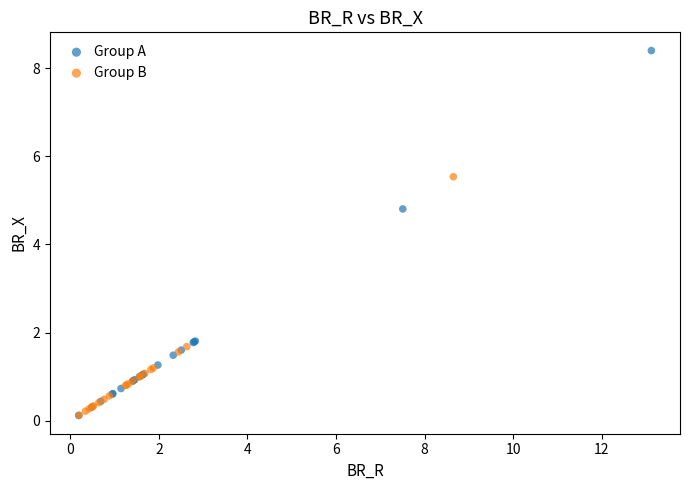

Which series reaches the maximum Y coordinate?

Group A